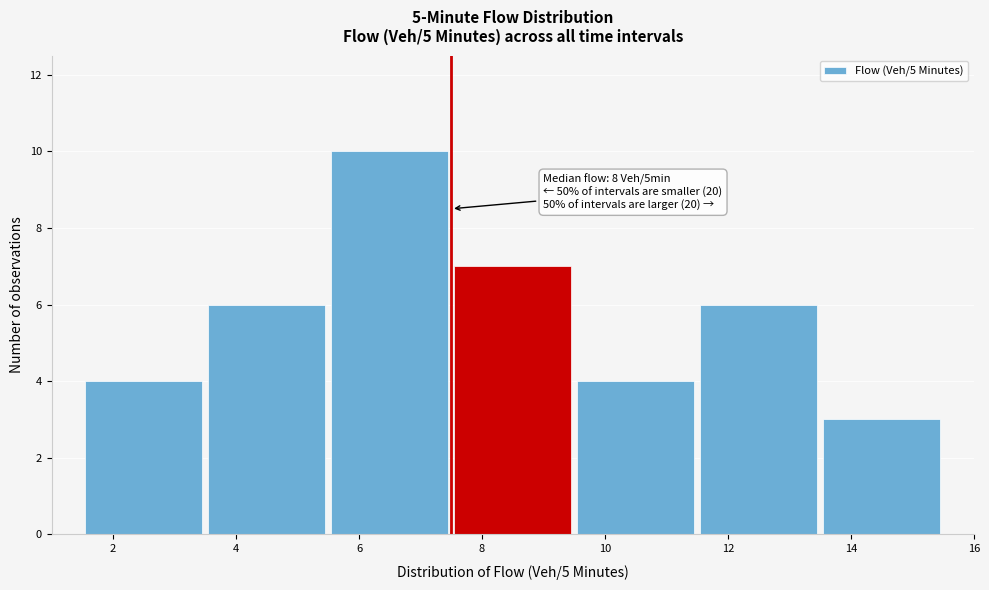

Over which range of the x-axis is the bar tallest?

5.5 to 7.5